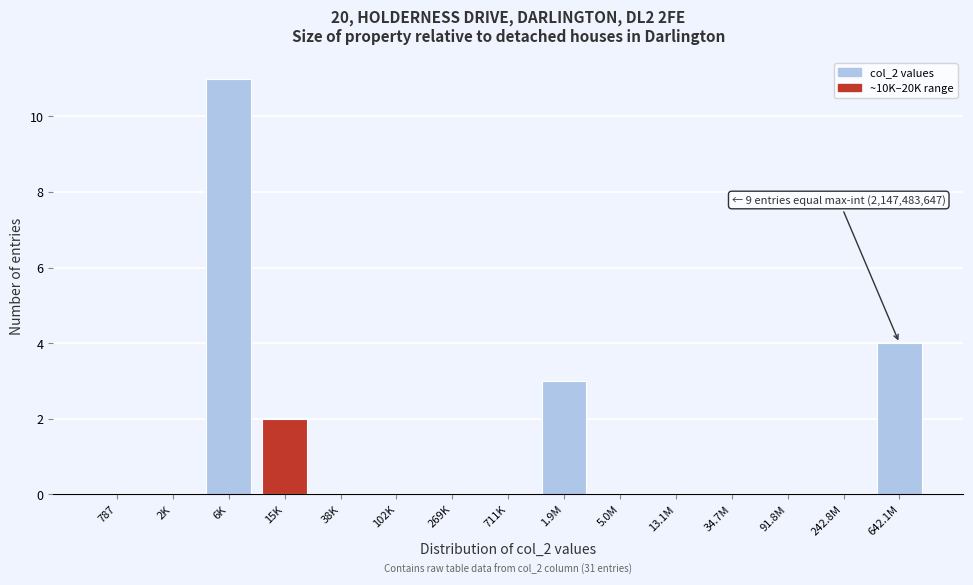

Reading left to right, what are all the values shown in this chart?

787=0	2K=0	6K=11	15K=2	38K=0	102K=0	269K=0	711K=0	1.9M=3	5.0M=0	13.1M=0	34.7M=0	91.8M=0	242.8M=0	642.1M=4